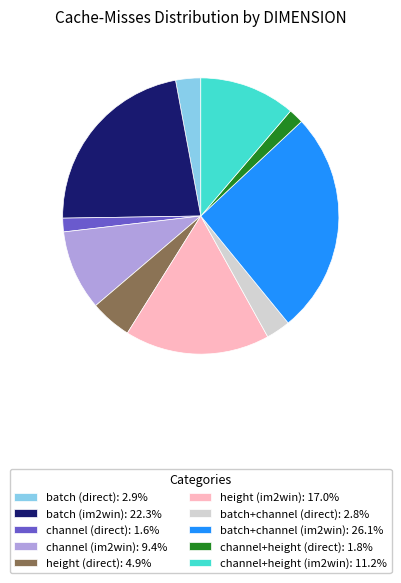

What is the ratio of the value at batch (im2win) to the value at batch+channel (im2win)?

0.9